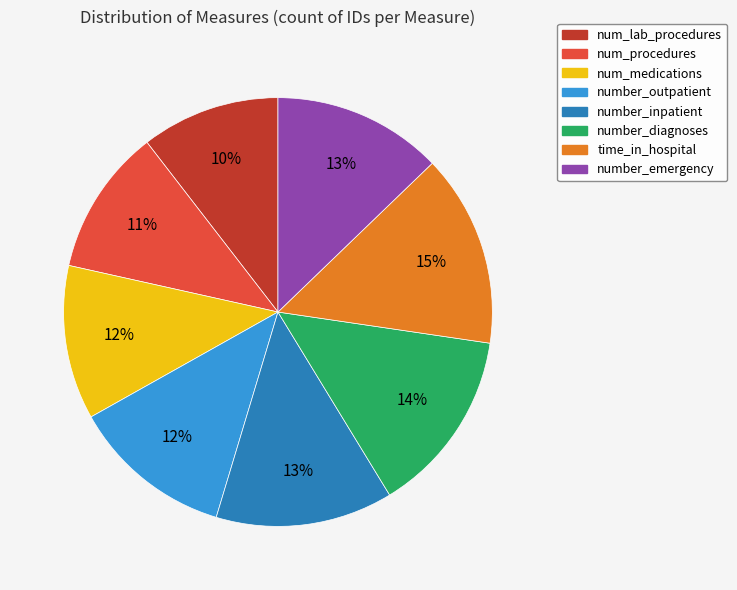

Which slice is the smallest?

num_lab_procedures